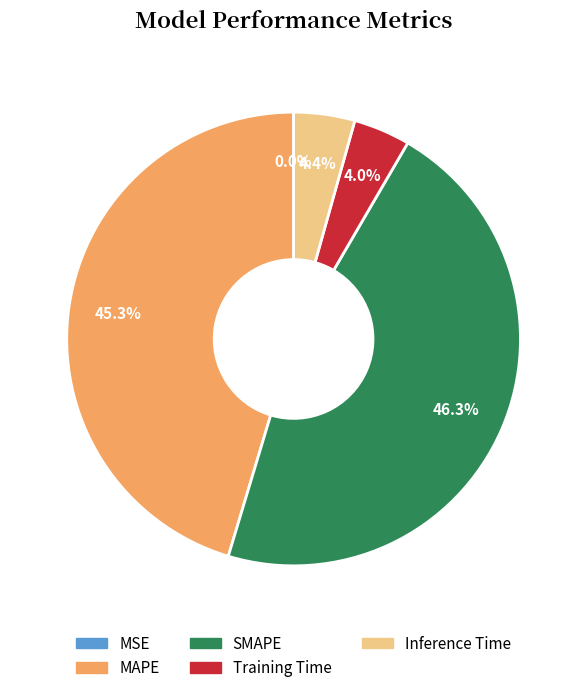

Is there a majority slice in this chart?

No